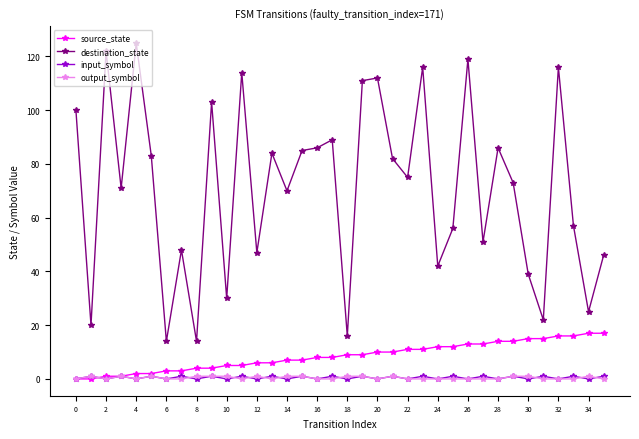

Reading left to right, transcribe all the data shown in this chart.

source_state: 0	0	1	1	2	2	3	3	4	4	5	5	6	6	7	7	8	8	9	9	10	10	11	11	12	12	13	13	14	14	15	15	16	16	17	17
destination_state: 100	20	122	71	125	83	14	48	14	103	30	114	47	84	70	85	86	89	16	111	112	82	75	116	42	56	119	51	86	73	39	22	116	57	25	46
input_symbol: 0	1	0	1	0	1	0	1	0	1	0	1	0	1	0	1	0	1	0	1	0	1	0	1	0	1	0	1	0	1	0	1	0	1	0	1
output_symbol: 0	1	0	1	0	1	0	0	1	1	1	0	1	0	1	1	0	0	1	1	0	1	0	0	0	0	0	0	0	1	1	0	0	0	1	0